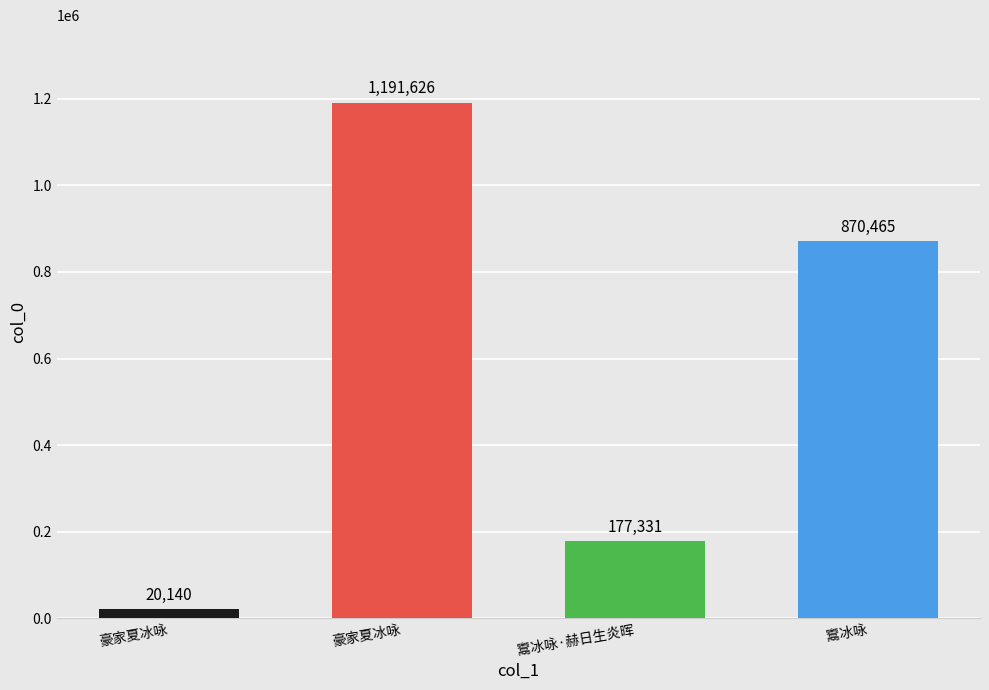

What is the label of the 2nd bar from the left?

豪家夏冰咏